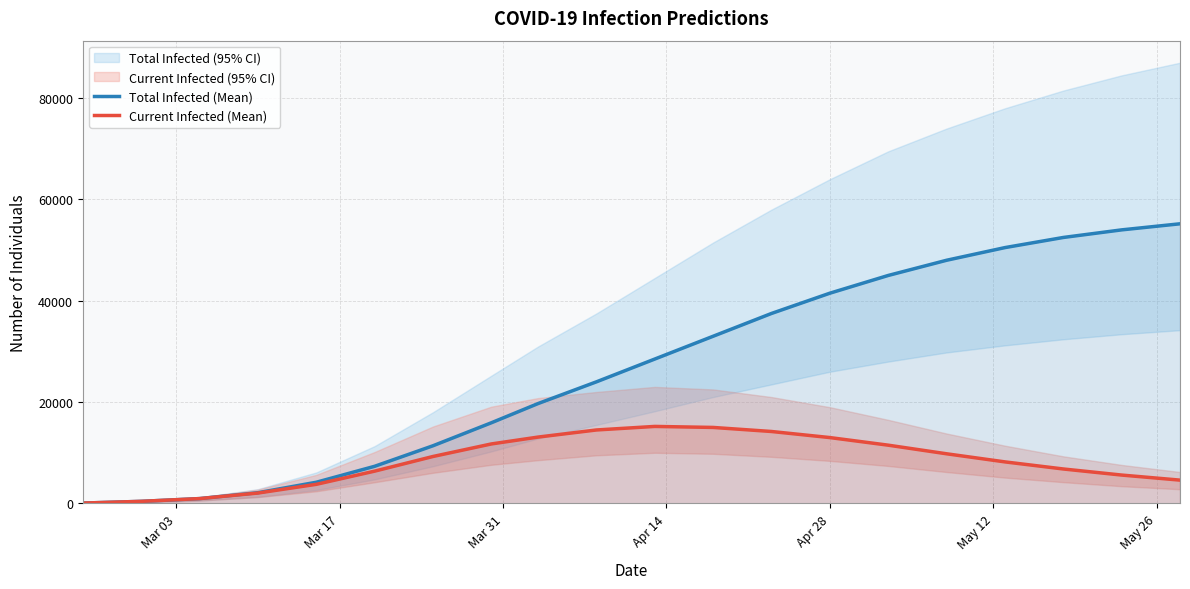

What is the label of the 6th point from the left?

May 12